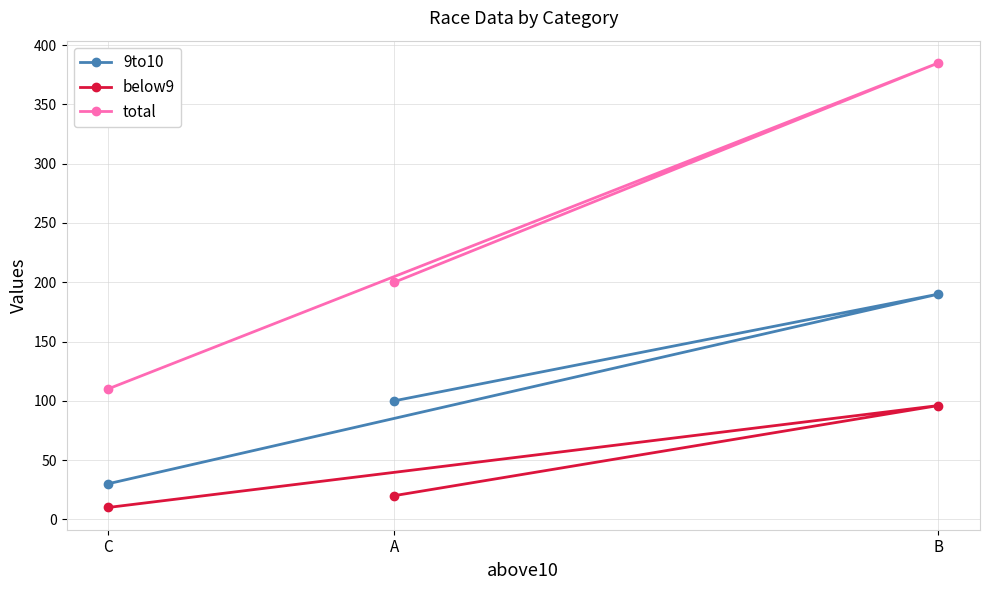

Reading right to left, transcribe all the data shown in this chart.

9to10: B=190	A=100	C=30
below9: B=96	A=20	C=10
total: B=385	A=200	C=110